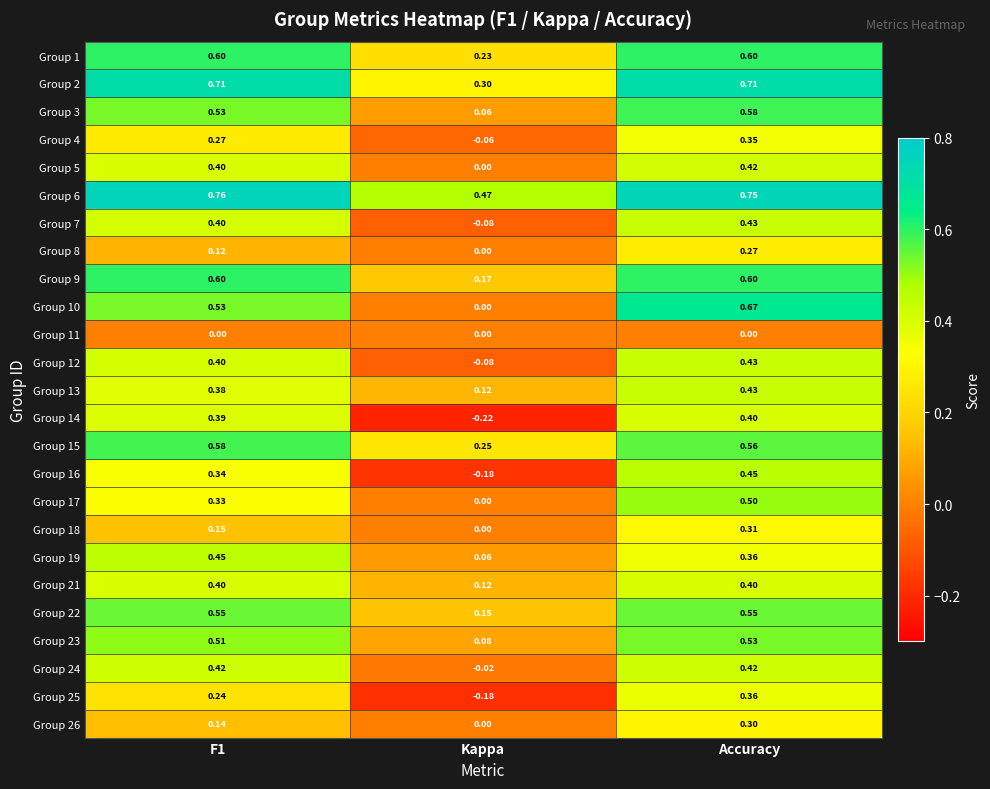

Which series changed the most between F1 and Accuracy?

Group 17